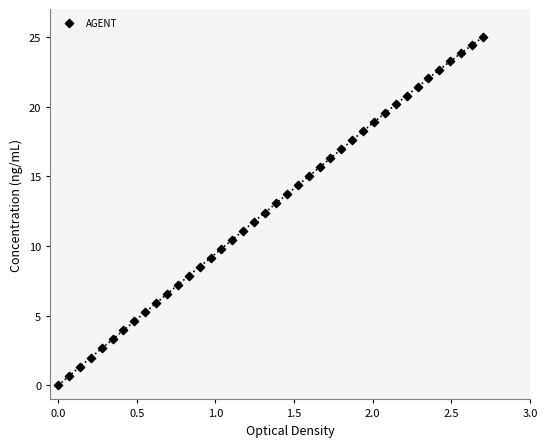

What is the range of Y values (max minus min)?

25.0